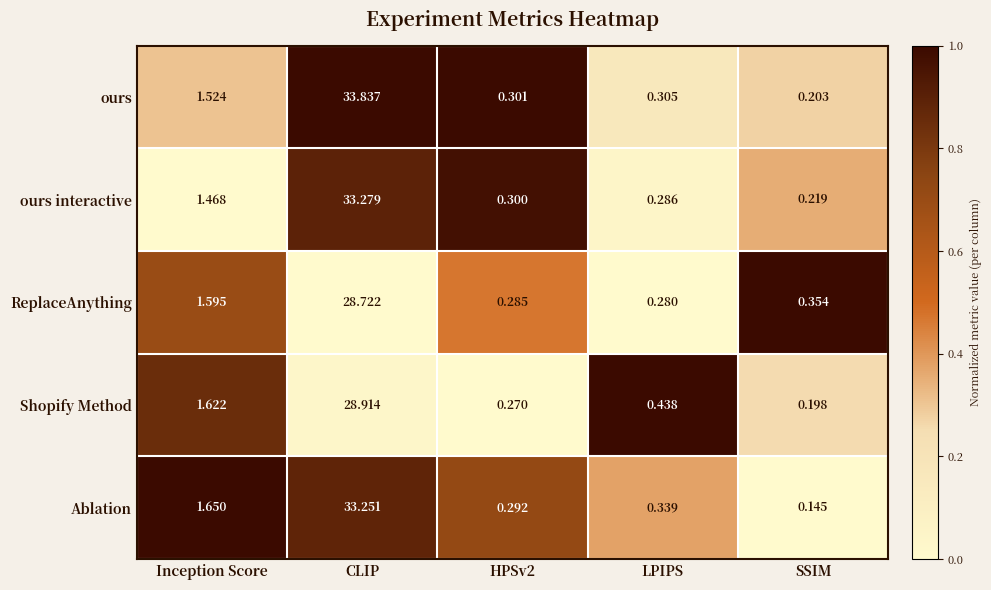

At how many categories does at least one series exceed 0?

5